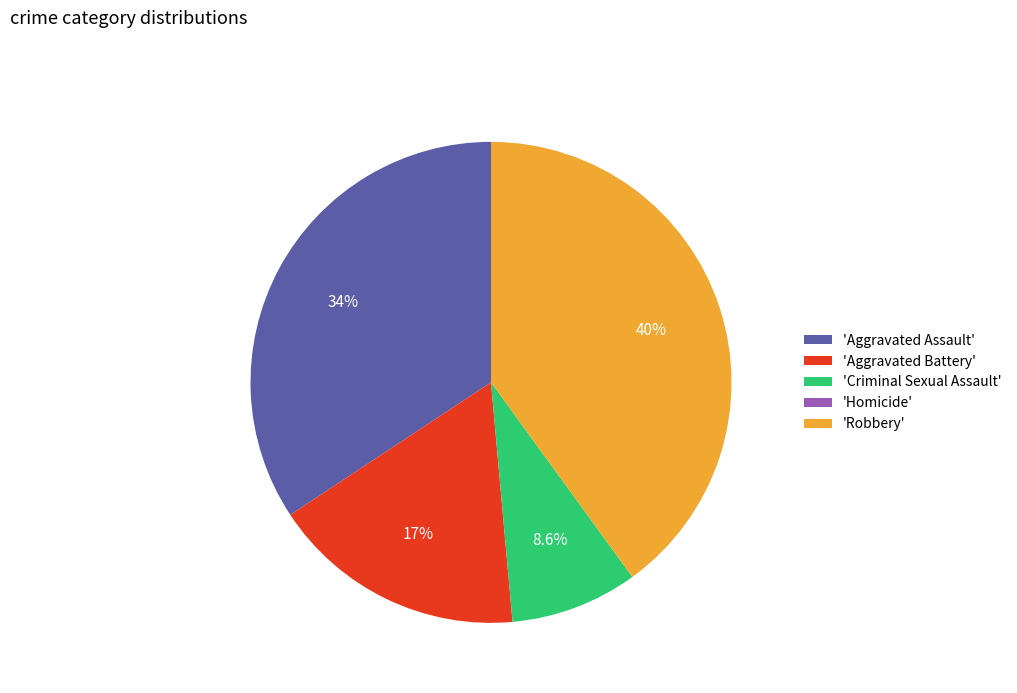

To the nearest percent, what is the average slice percentage?

20%